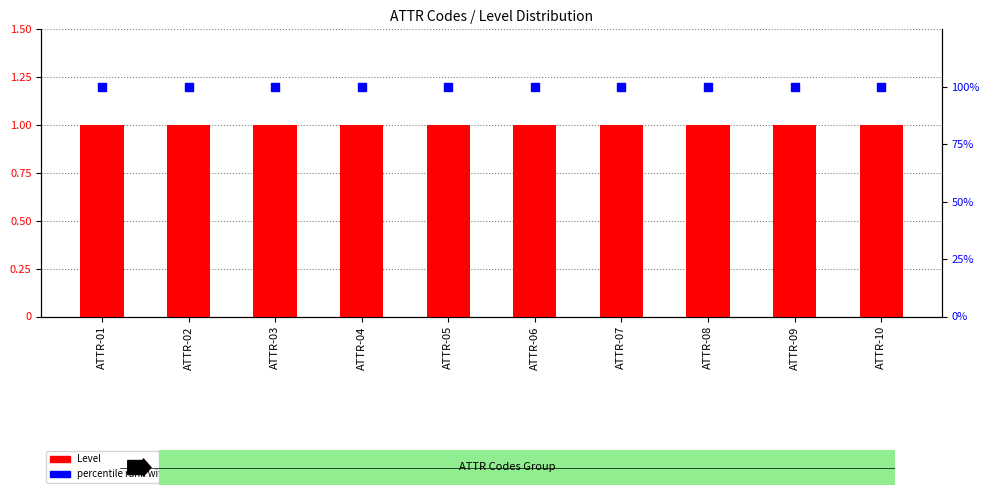

What is the total value across all series at ATTR-01?

101